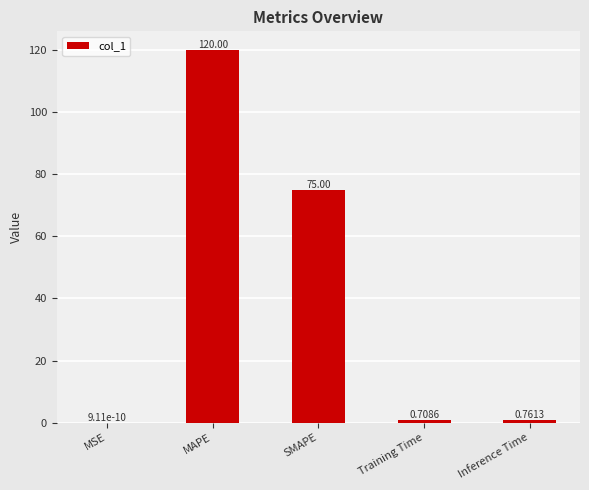

Are the bars horizontal?

No